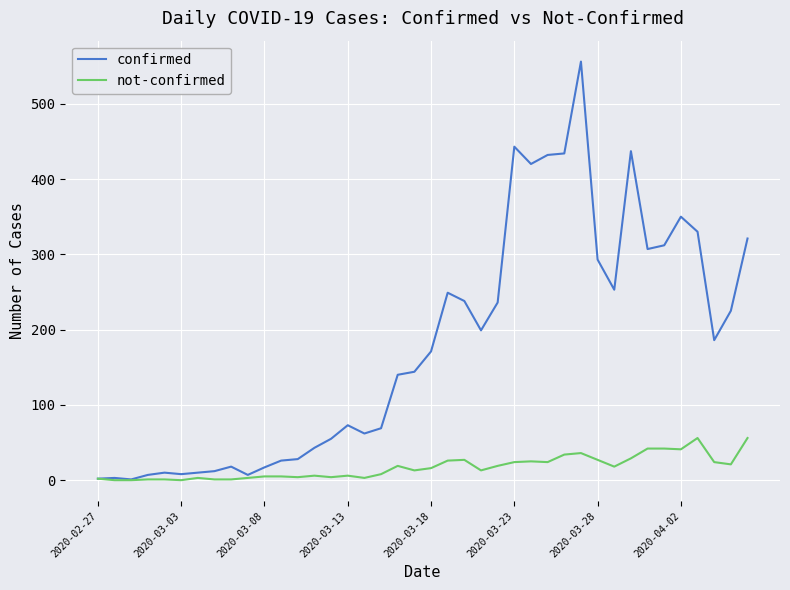

Which series has the largest total across all categories?

confirmed